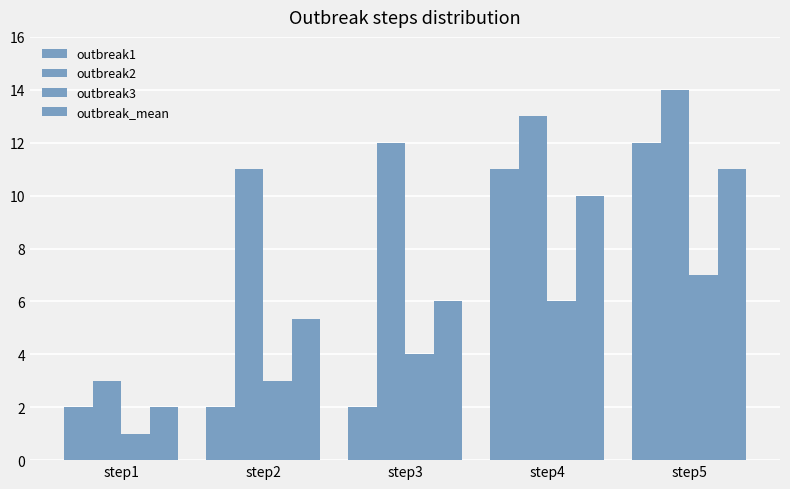

How many data points in outbreak2 are less than 12?

2